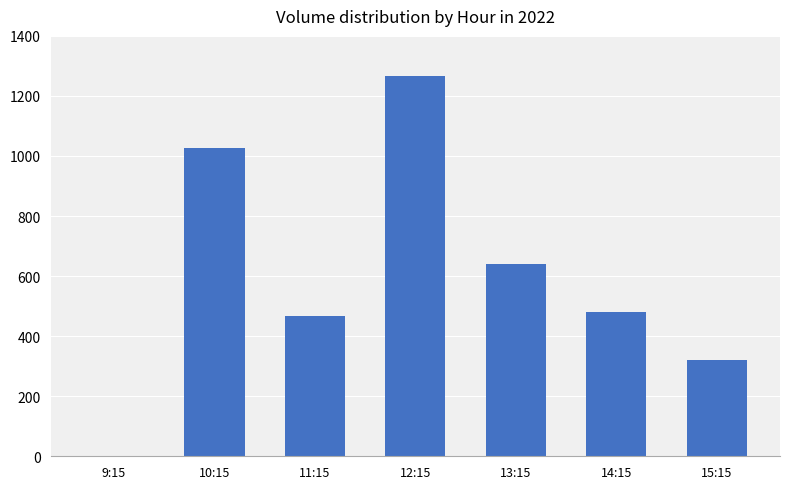

The chart shows a value of 467 at 11:15. True or false?

True